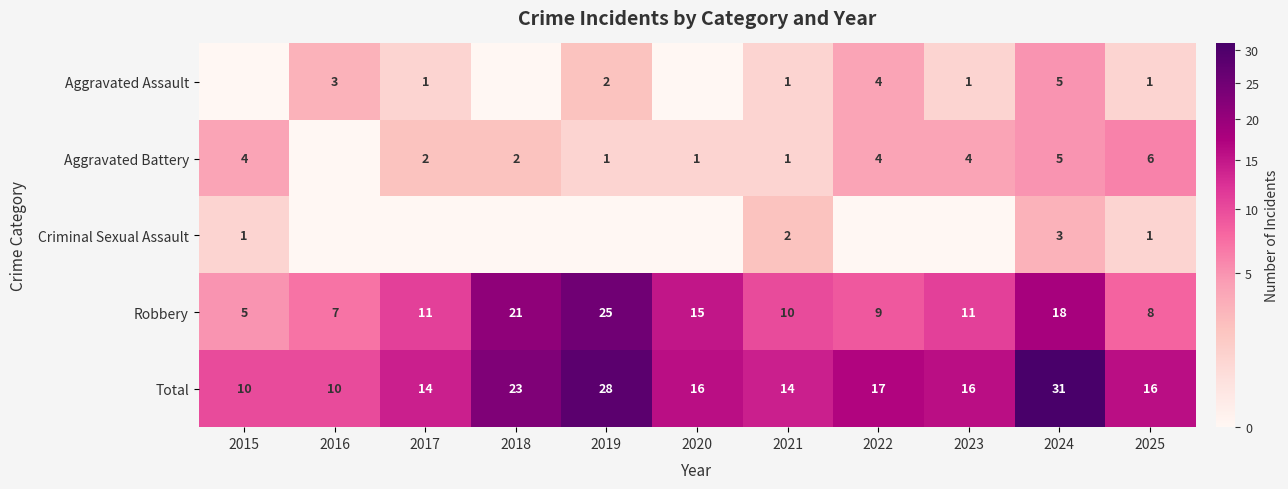

The Robbery series shows 7 at 2016. True or false?

True